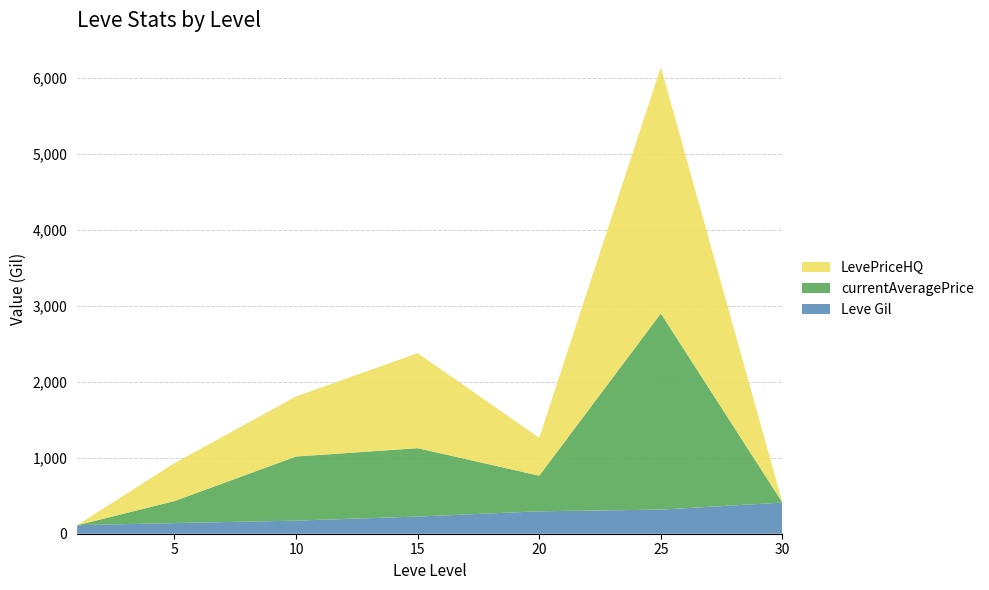

Reading left to right, list all the values displayed in this chart.

Leve Gil: 112.0	140.0	172.0	226.0	295.0	317.0	410.0
currentAveragePrice: 0.0	289.6	843.8	899.7	468.5	2580.7	0.0
LevePriceHQ: 0.0	499.0	790.0	1250.0	499.0	3242.5	0.0